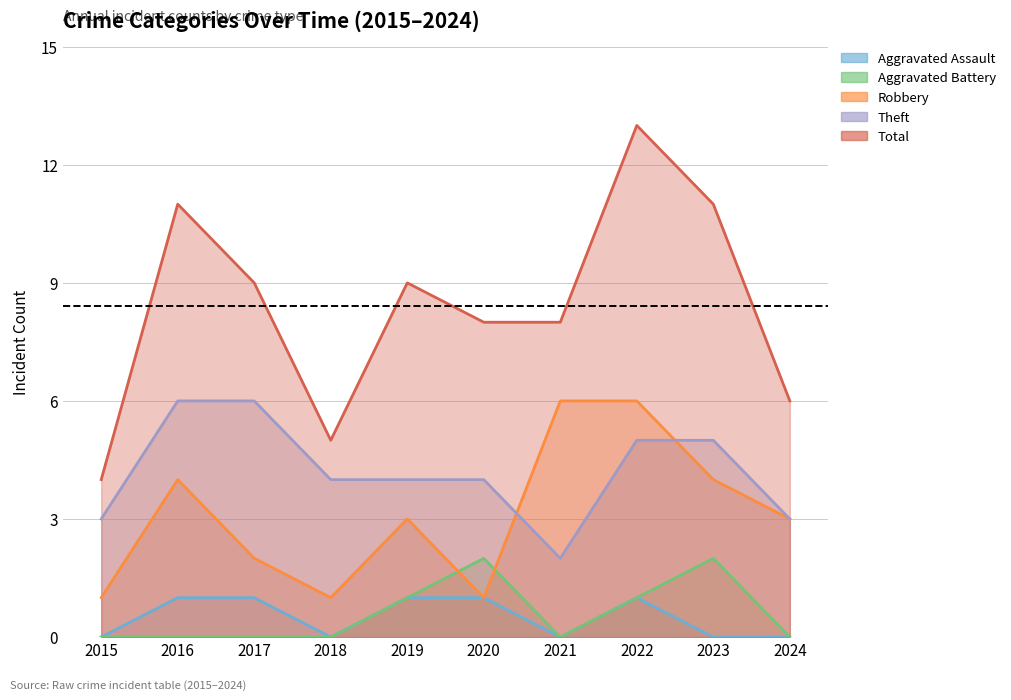

Reading left to right, extract all data points from this chart.

Aggravated Assault: 2015=0	2016=1	2017=1	2018=0	2019=1	2020=1	2021=0	2022=1	2023=0	2024=0
Aggravated Battery: 2015=0	2016=0	2017=0	2018=0	2019=1	2020=2	2021=0	2022=1	2023=2	2024=0
Robbery: 2015=1	2016=4	2017=2	2018=1	2019=3	2020=1	2021=6	2022=6	2023=4	2024=3
Theft: 2015=3	2016=6	2017=6	2018=4	2019=4	2020=4	2021=2	2022=5	2023=5	2024=3
Total: 2015=4	2016=11	2017=9	2018=5	2019=9	2020=8	2021=8	2022=13	2023=11	2024=6